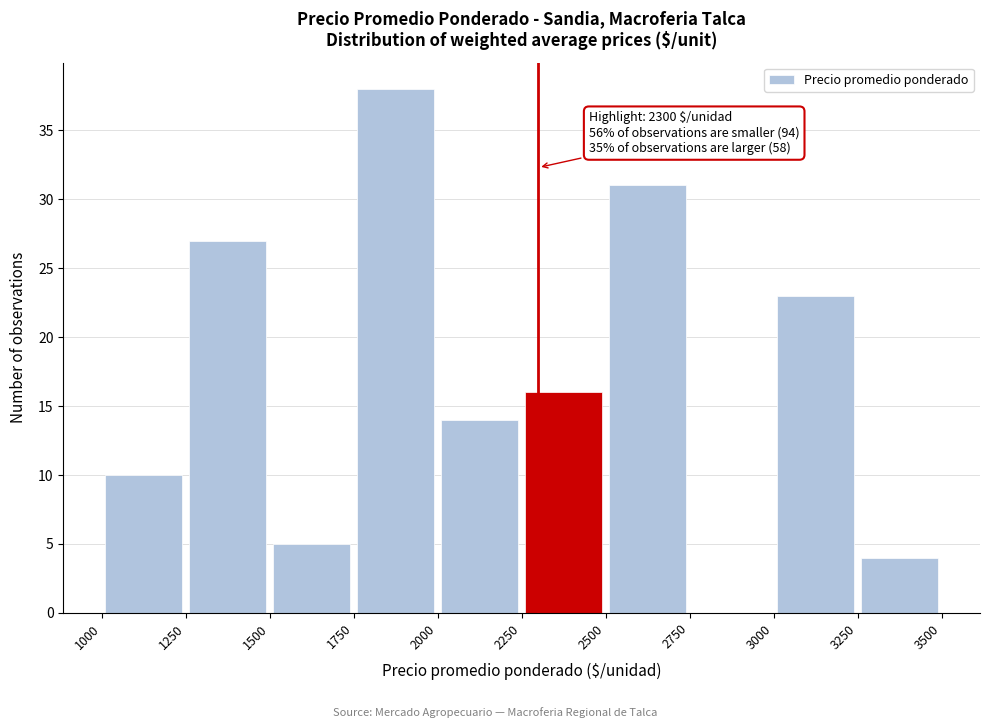

Over which range of the x-axis is the bar tallest?

1750 to 2000